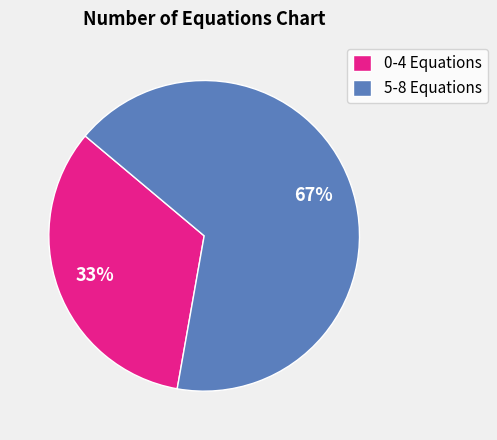

What percentage is the 5-8 Equations slice, to the nearest percent?

67%